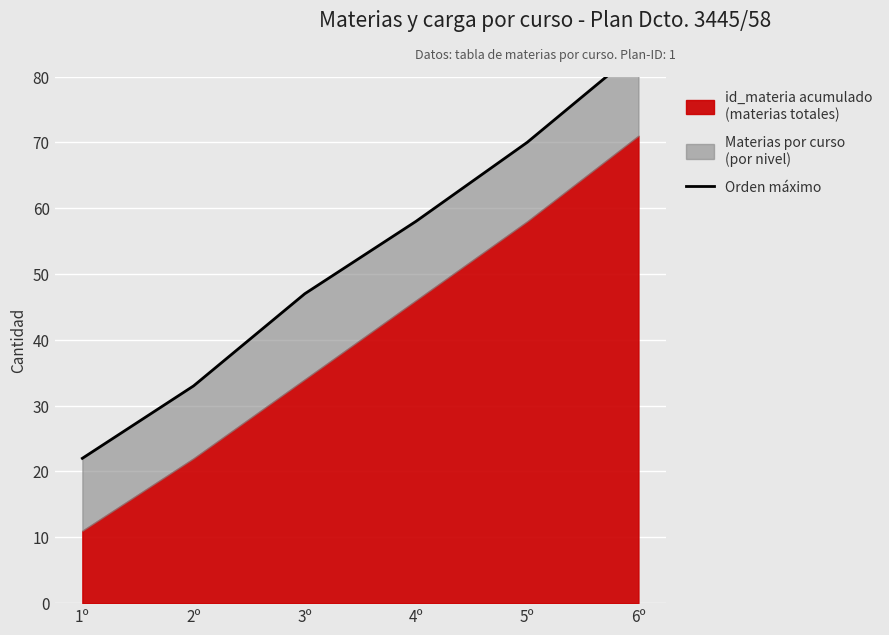

Which has a higher value, 3º or 5º?

5º